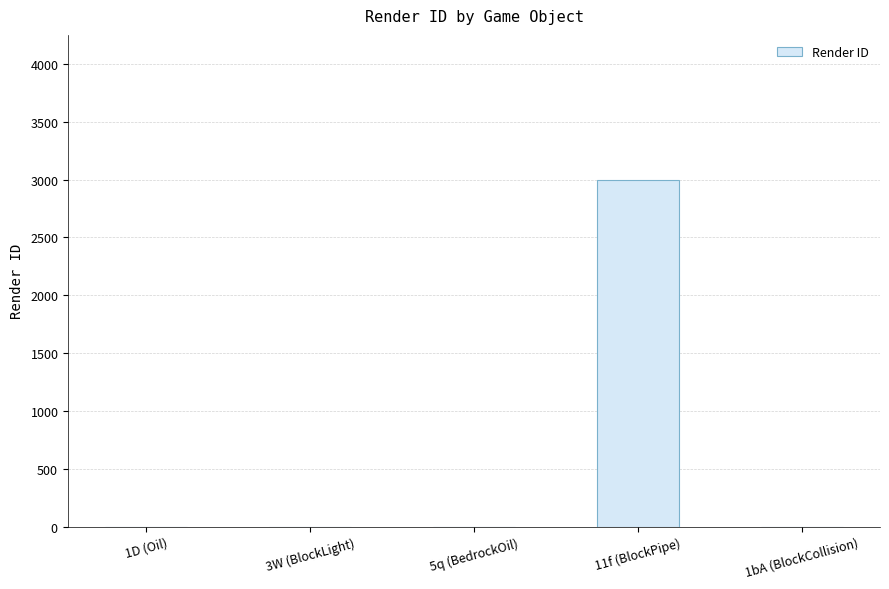

What position from the right is 11f (BlockPipe)?

2